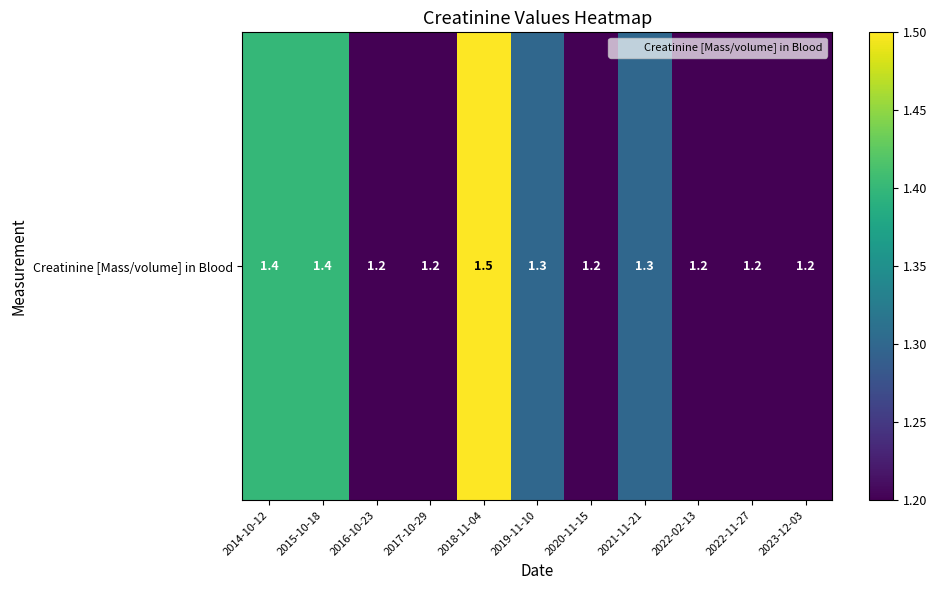

Between 2021-11-21 and 2020-11-15, which is larger?

2021-11-21